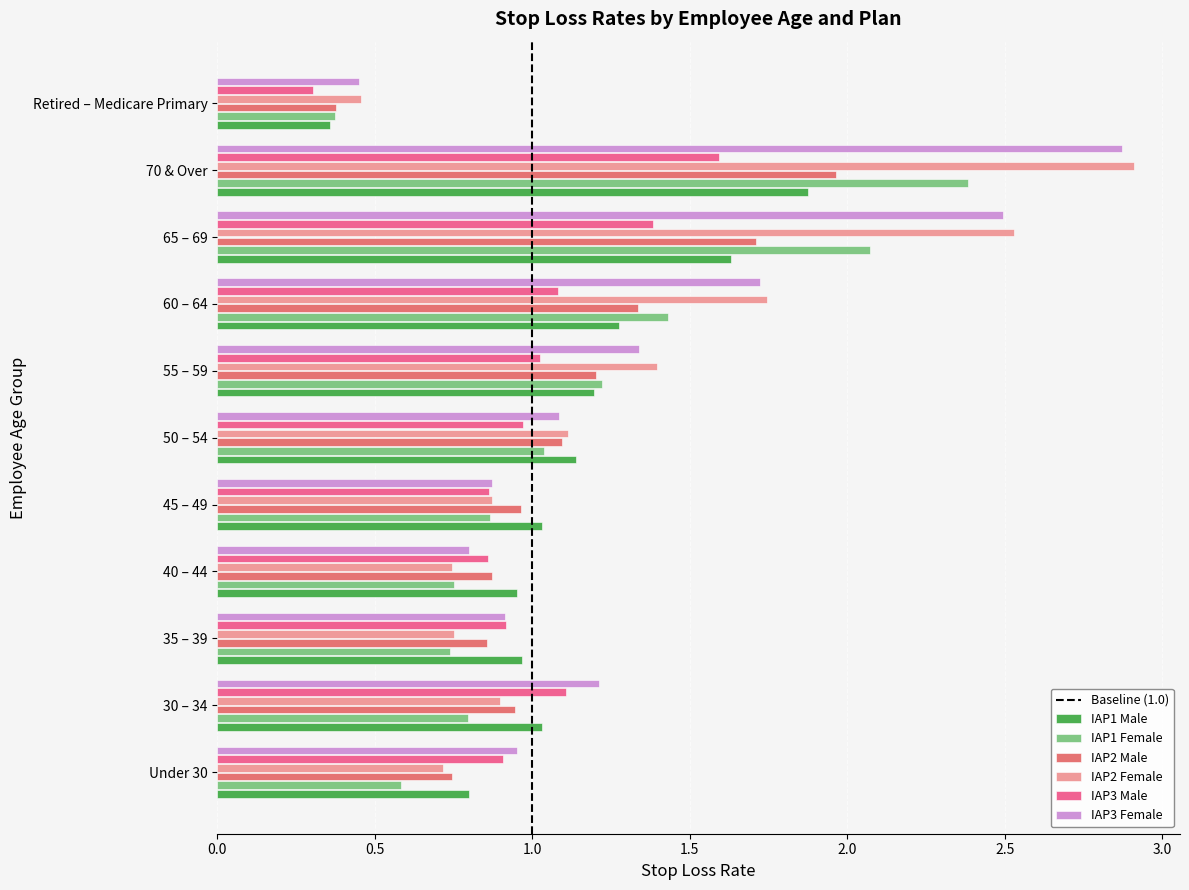

True or false: IAP2 Male has a value of 0.9 at 35 – 39.

True